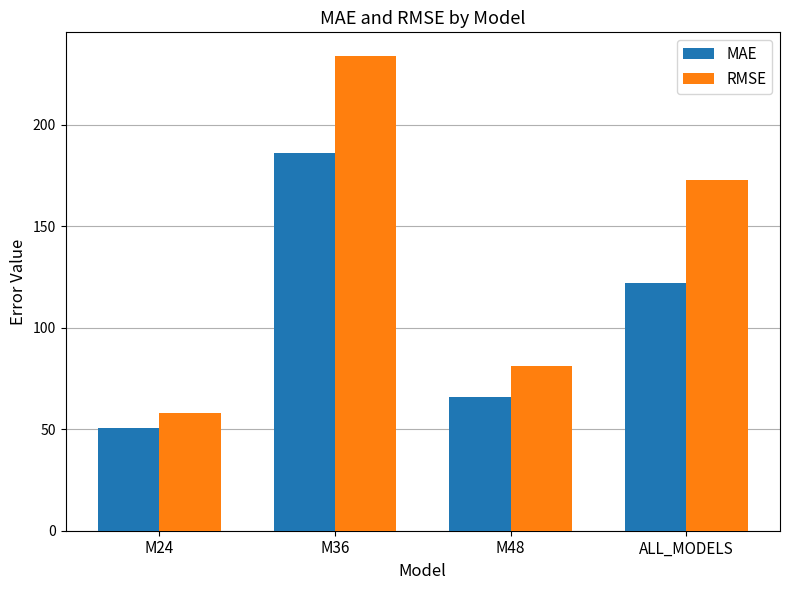

Reading left to right, transcribe all the data shown in this chart.

MAE: 50.4	186.2	65.6	122.1
RMSE: 58.0	233.7	81.3	172.6